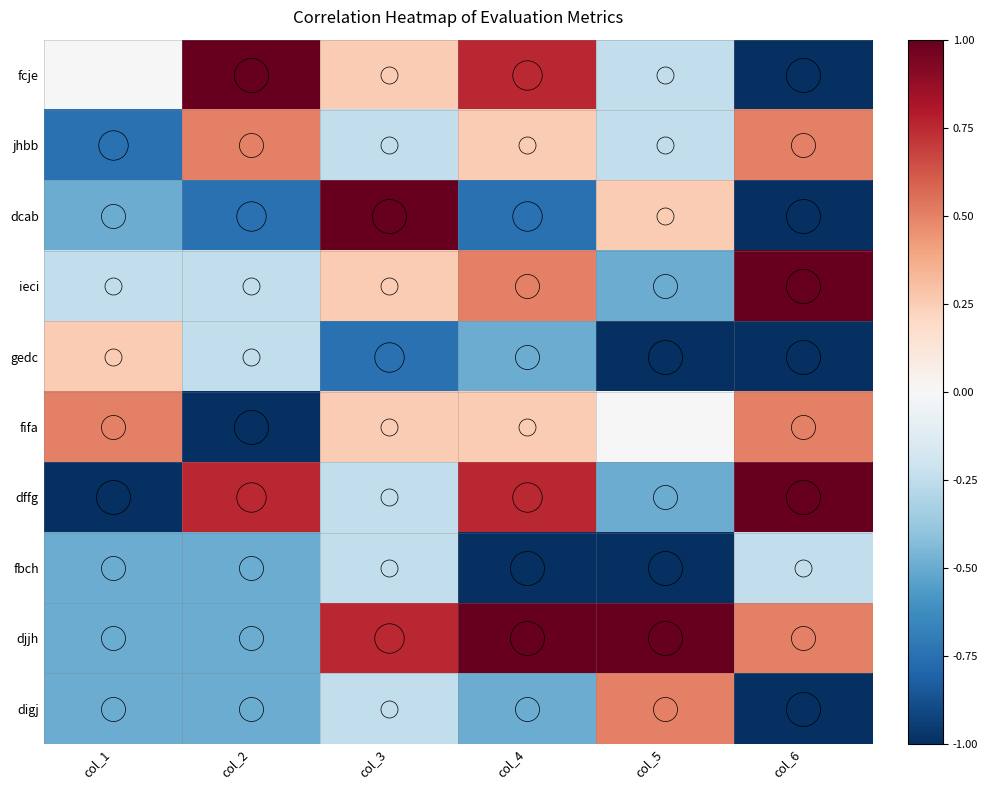

Which series has the widest spread of values?

fcje